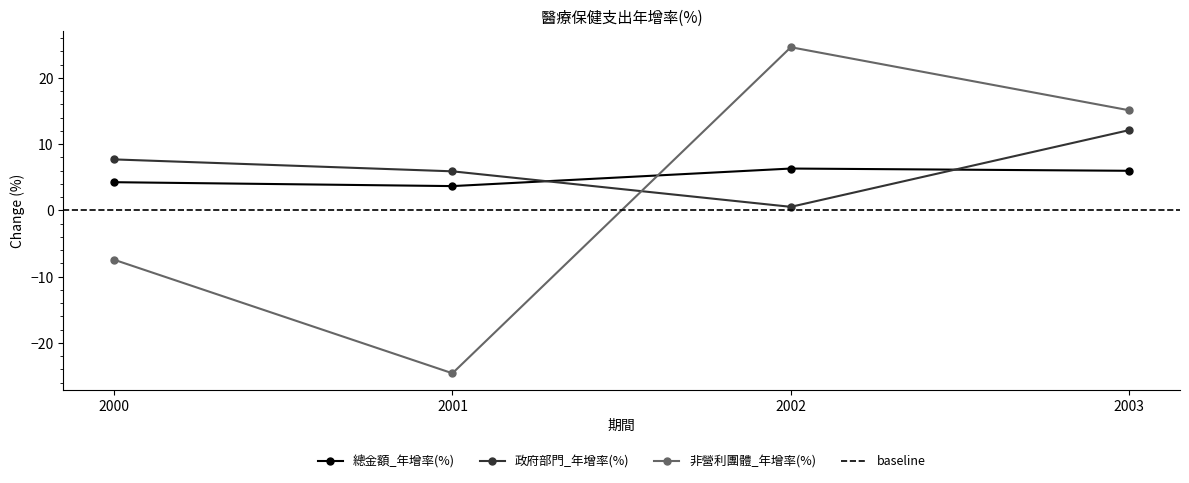

Which series has the largest total across all categories?

政府部門_年增率(%)